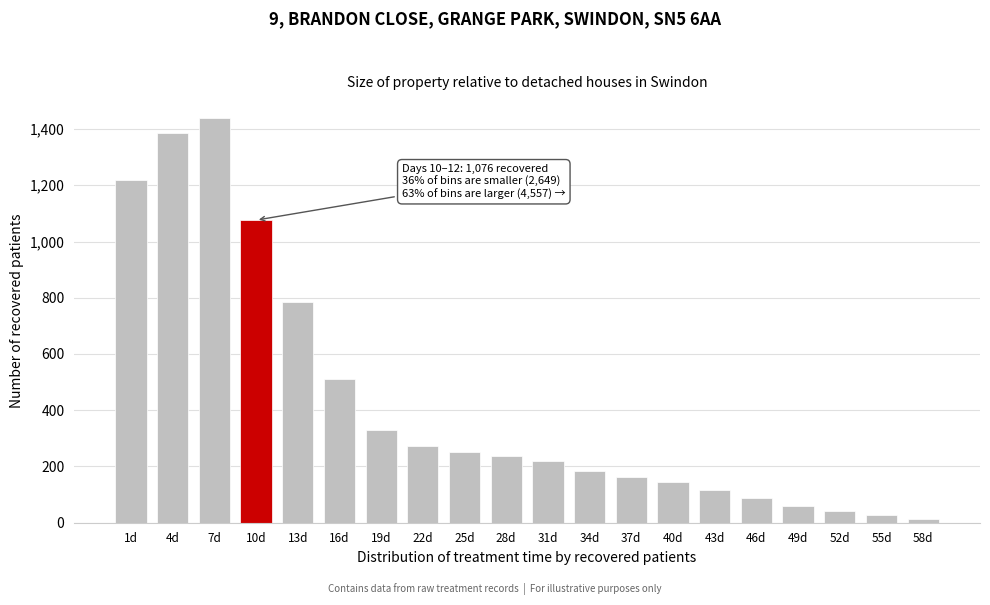

Reading left to right, transcribe all the data shown in this chart.

1d=1217	4d=1385	7d=1438	10d=1076	13d=786	16d=512	19d=328	22d=274	25d=250	28d=238	31d=218	34d=183	37d=162	40d=144	43d=115	46d=87	49d=61	52d=42	55d=26	58d=13